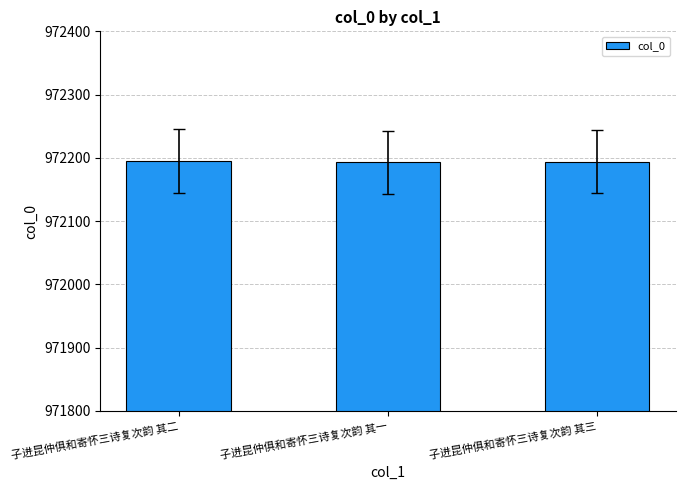

Are the bars horizontal?

No